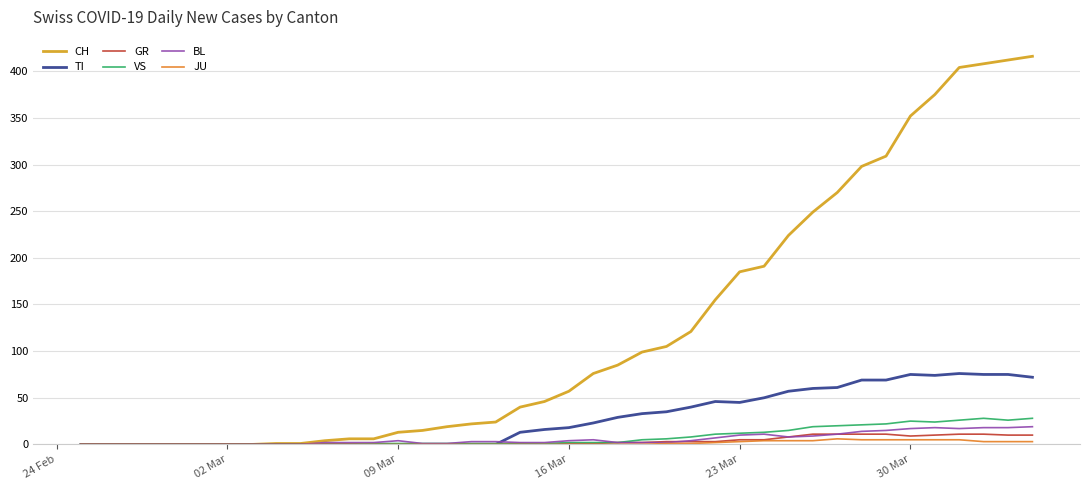

What is the highest value of the VS series?

28